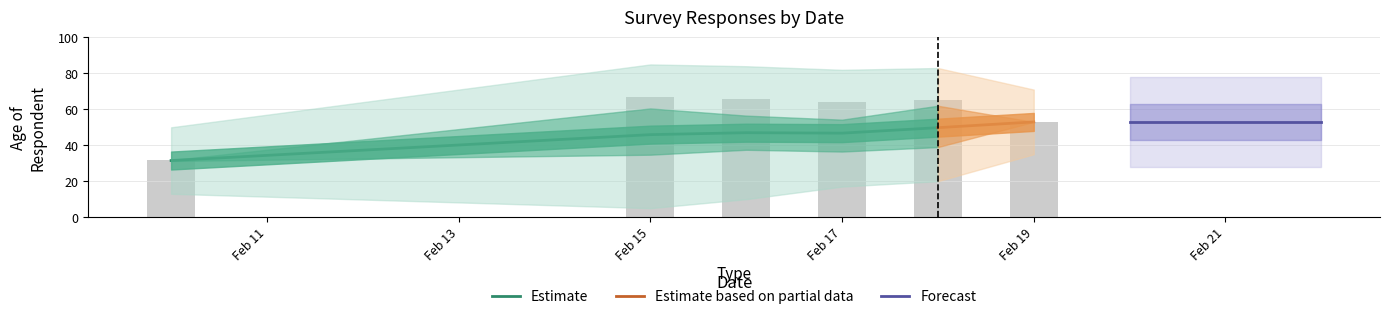

Which has a higher value, 2020-02-15 or 2020-02-15?

2020-02-15